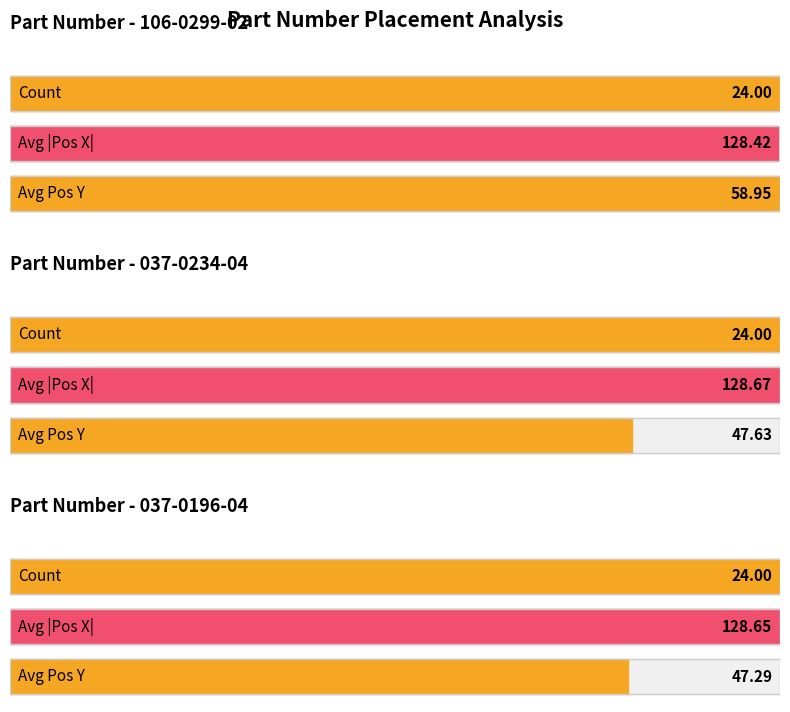

What position from the left is 037-0234-04?

2